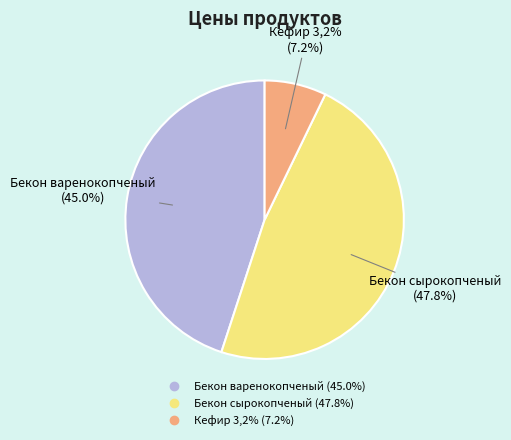

How many segments does this pie chart have?

3